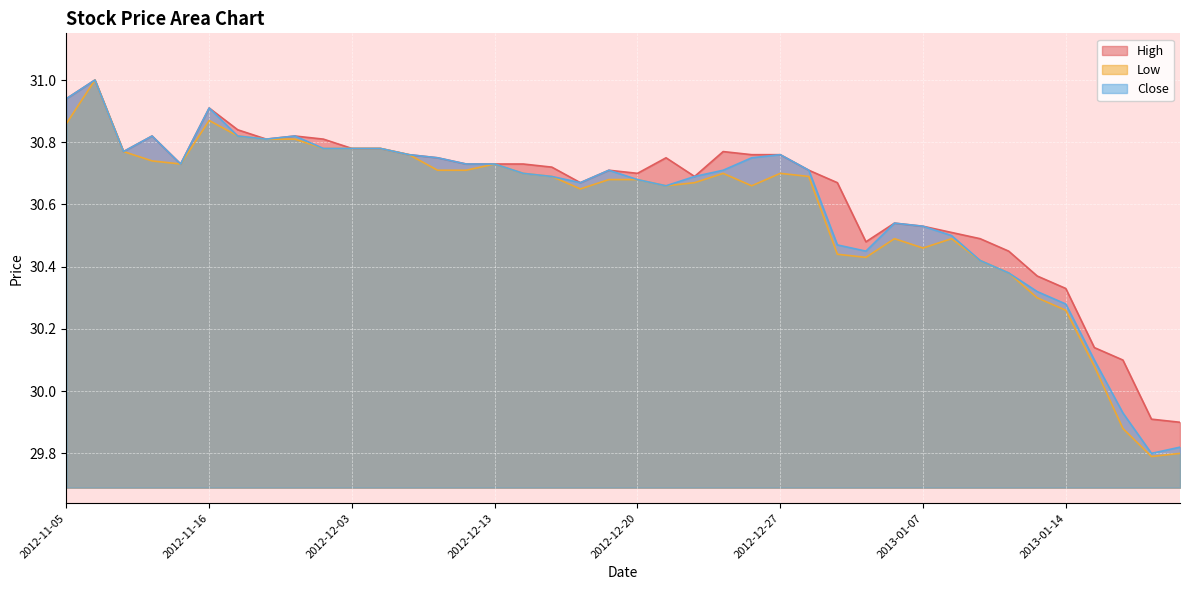

What is the maximum value shown in the chart?

31.0